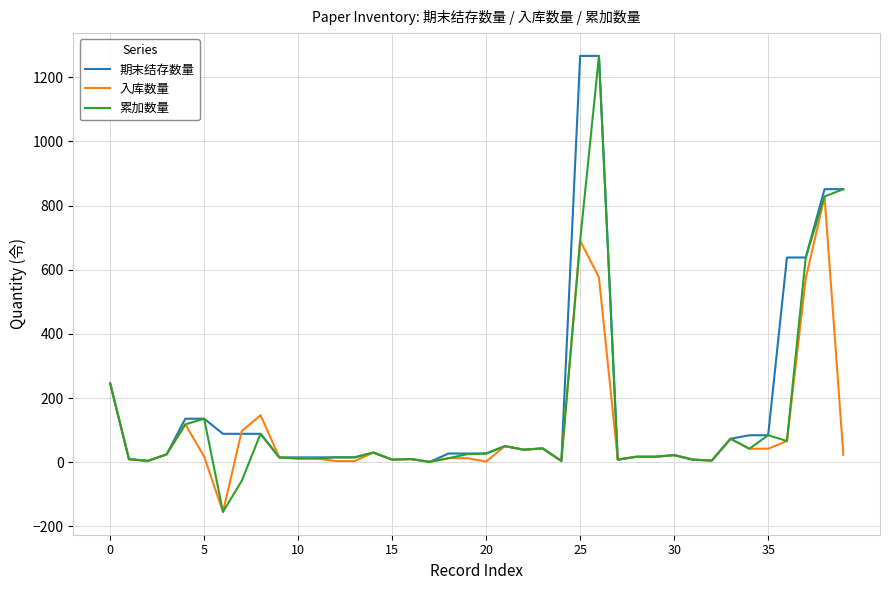

Which series has the largest range (max minus min)?

累加数量